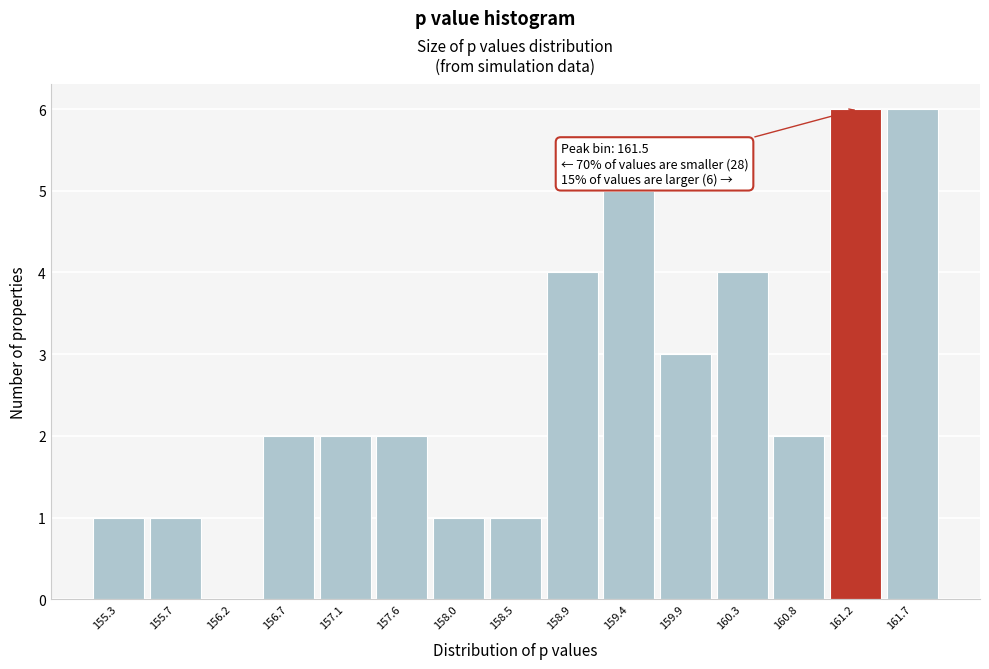

Reading right to left, what are all the values shown in this chart?

161.7=6	161.2=6	160.8=2	160.3=4	159.9=3	159.4=5	158.9=4	158.5=1	158.0=1	157.6=2	157.1=2	156.7=2	156.2=0	155.7=1	155.3=1